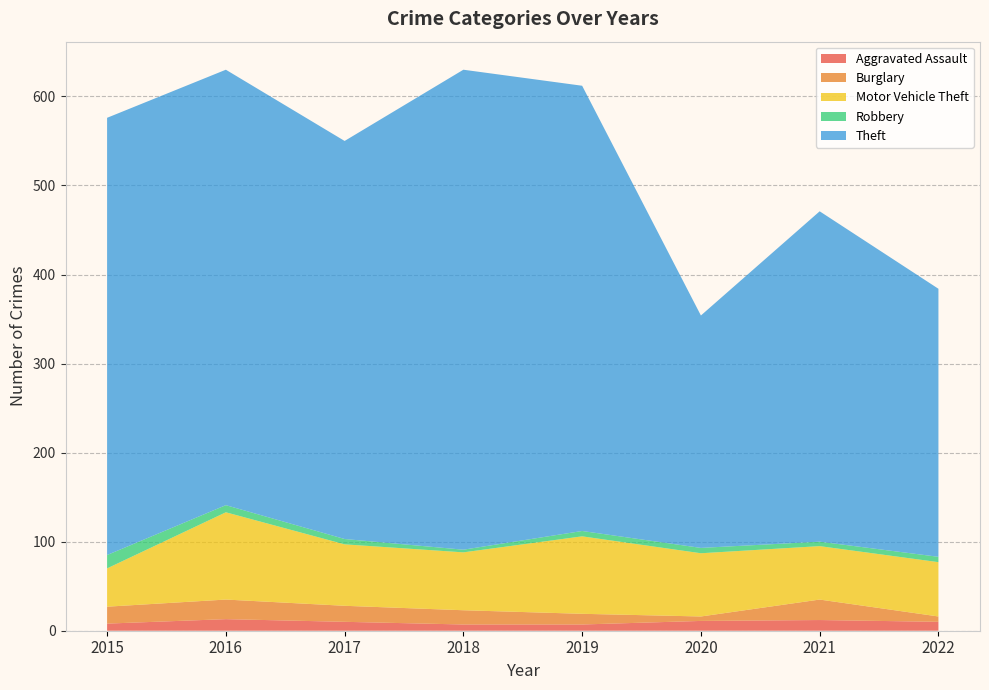

Reading left to right, transcribe all the data shown in this chart.

Aggravated Assault: 2015=8	2016=13	2017=10	2018=7	2019=7	2020=11	2021=12	2022=10
Burglary: 2015=19	2016=22	2017=18	2018=16	2019=12	2020=5	2021=23	2022=6
Motor Vehicle Theft: 2015=43	2016=98	2017=69	2018=65	2019=87	2020=71	2021=60	2022=61
Robbery: 2015=15	2016=8	2017=6	2018=3	2019=6	2020=6	2021=5	2022=6
Theft: 2015=491	2016=489	2017=447	2018=539	2019=500	2020=261	2021=371	2022=301